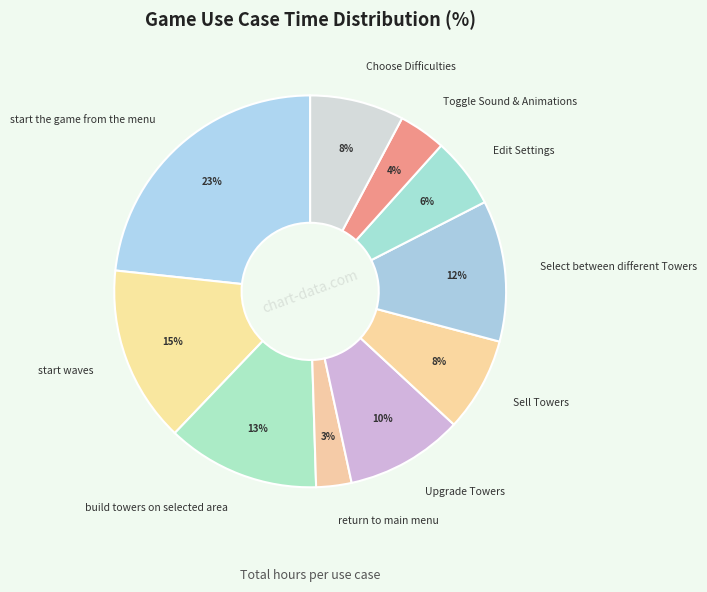

Combined, do build towers on selected area and start the game from the menu account for over 50%?

No